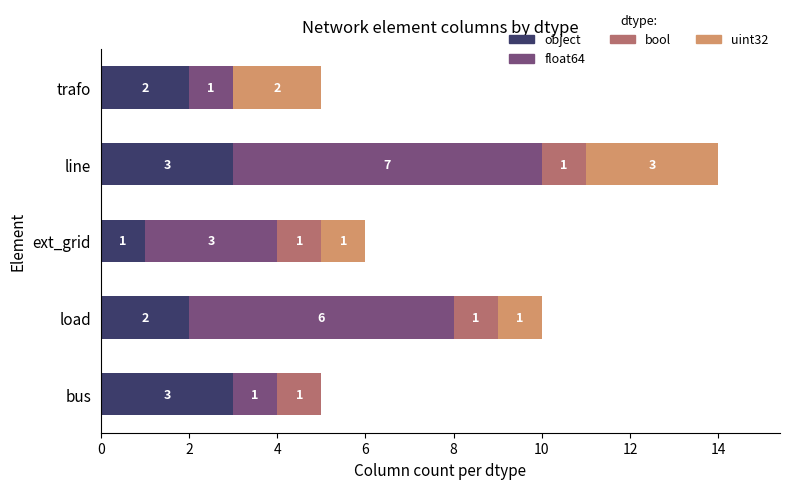

What is the sum of all object values?

11